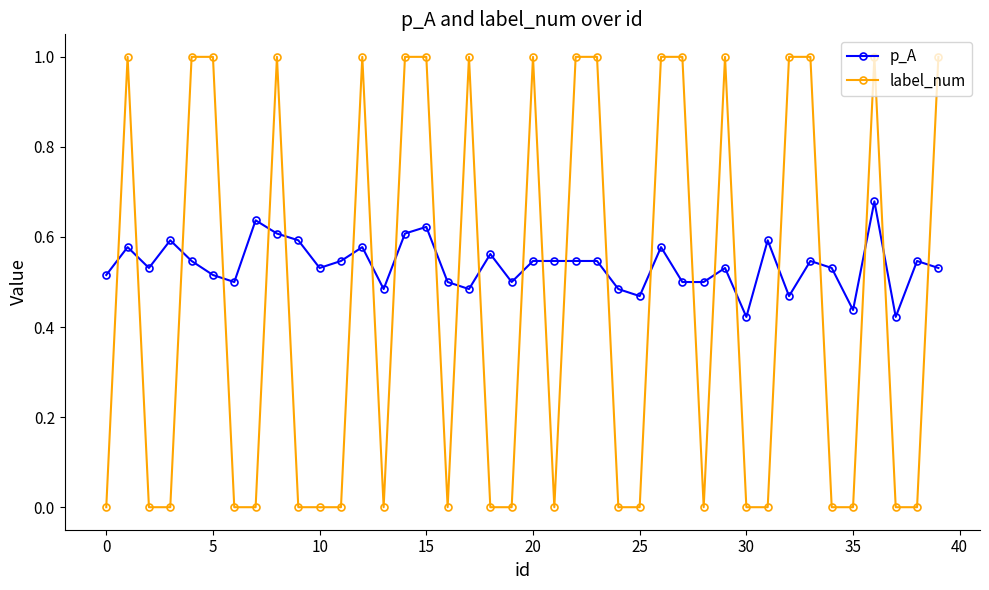

How many intersections are there between label_num and p_A?

25